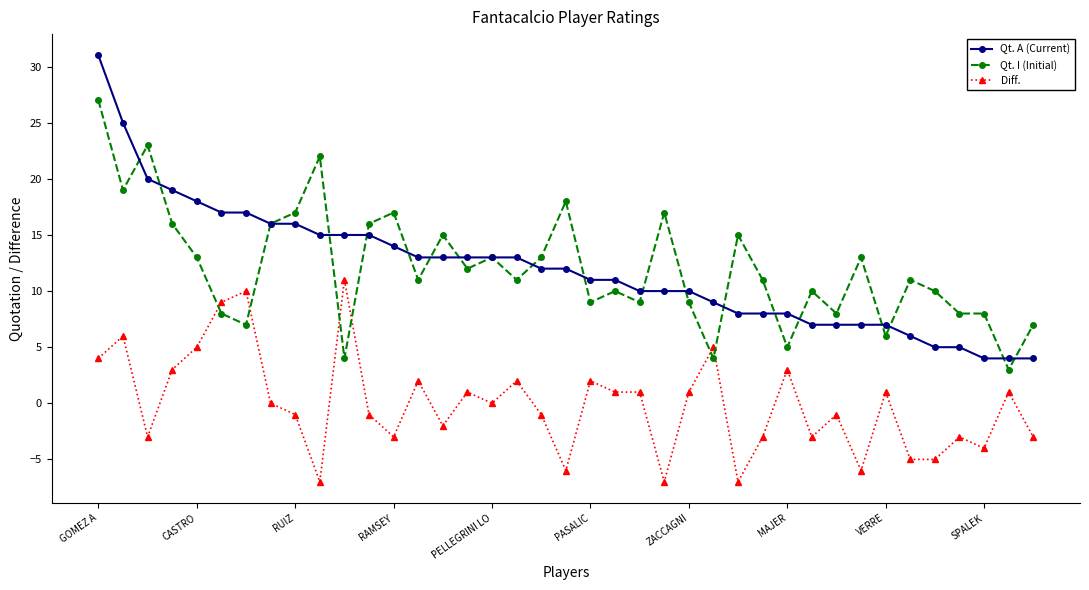

Which series has the widest spread of values?

Qt. A (Current)